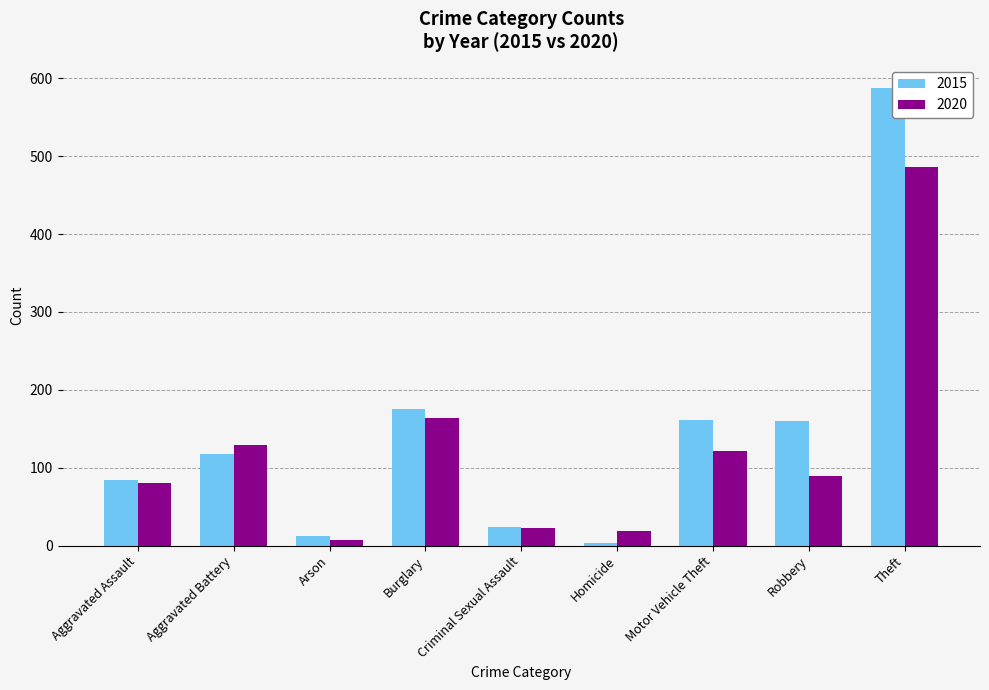

What is the label of the 7th bar from the right?

Arson